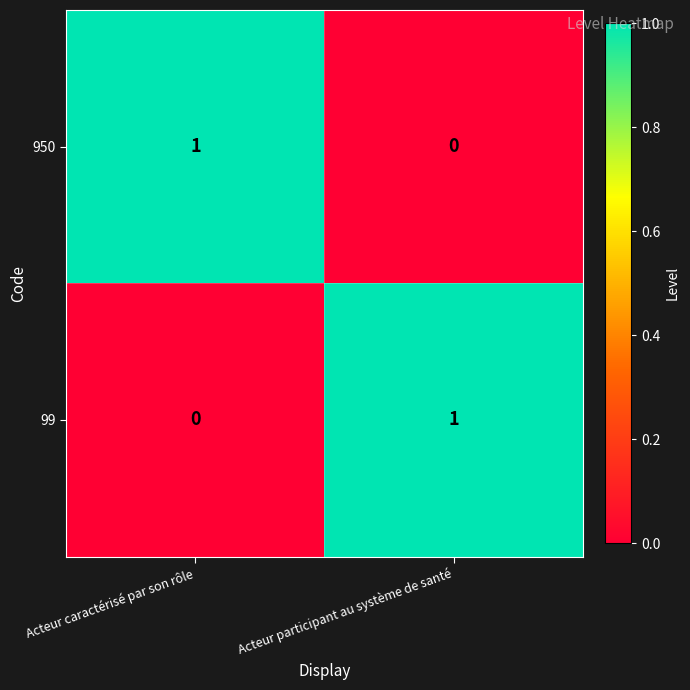

Which category has the highest value in the 950 series?

Acteur caractérisé par son rôle